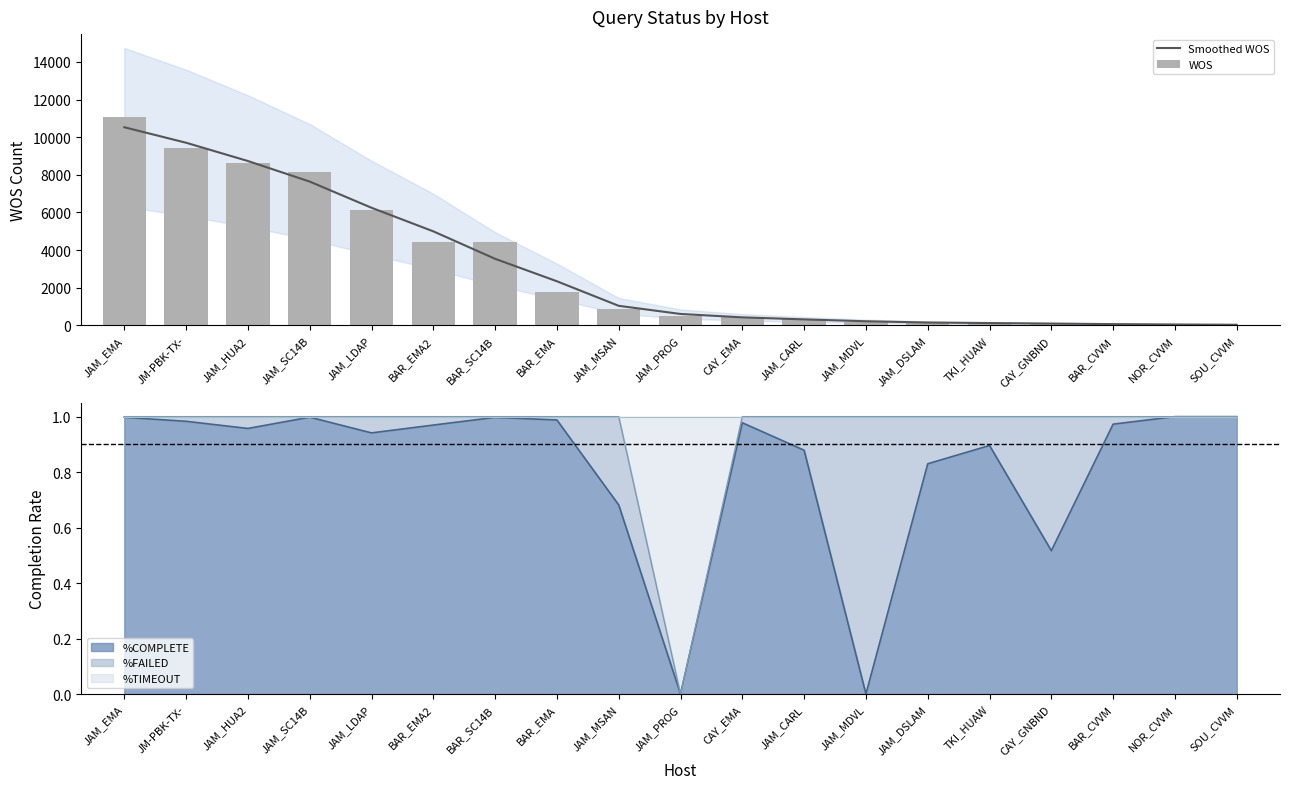

Rank the categories by Smoothed WOS value from highest to lowest.

JAM_EMA, JM-PBK-TX-, JAM_HUA2, JAM_SC14B, JAM_LDAP, BAR_EMA2, BAR_SC14B, BAR_EMA, JAM_MSAN, JAM_PROG, CAY_EMA, JAM_CARL, JAM_MDVL, JAM_DSLAM, TKI_HUAW, CAY_GNBND, BAR_CVVM, NOR_CVVM, SOU_CVVM